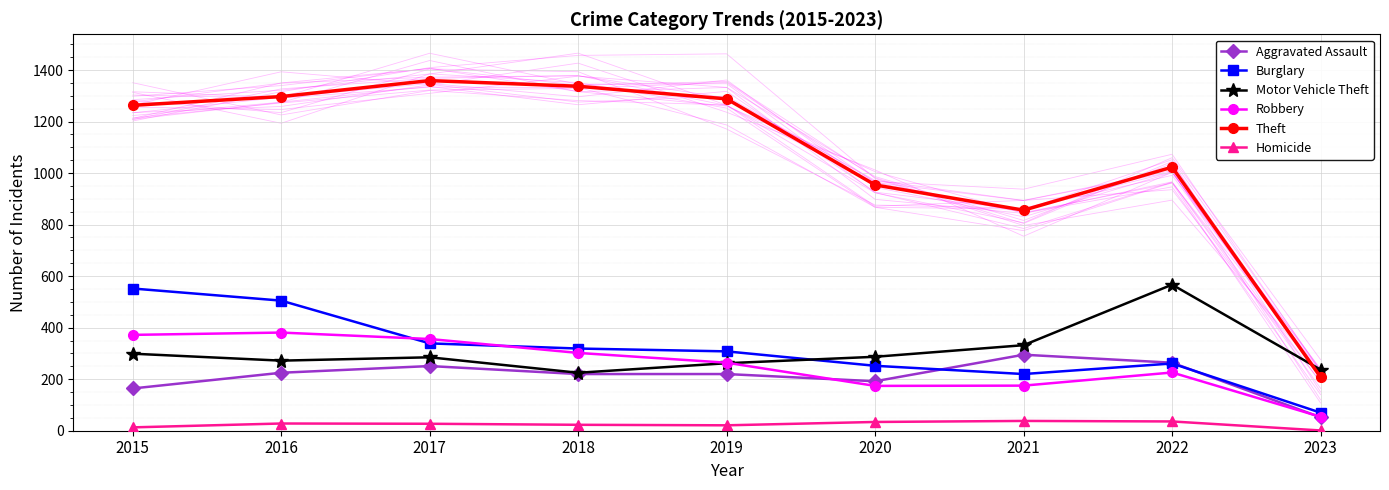

What is the maximum value shown in the chart?

1359